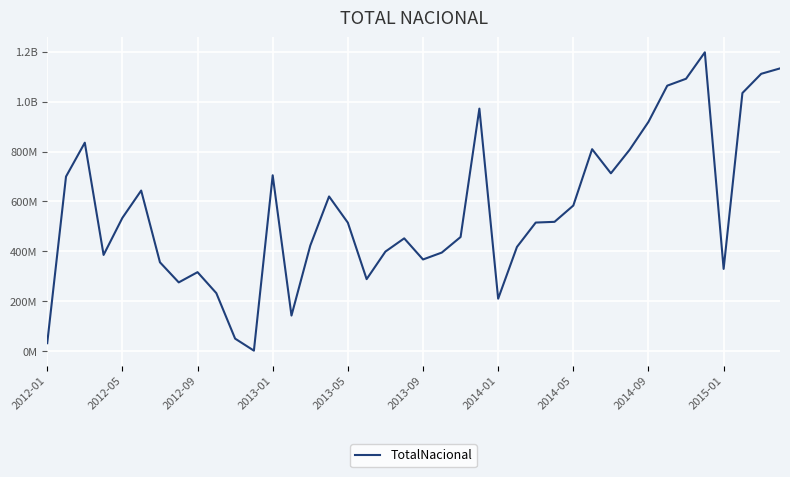

At which category does the chart reach its peak across all series?

35